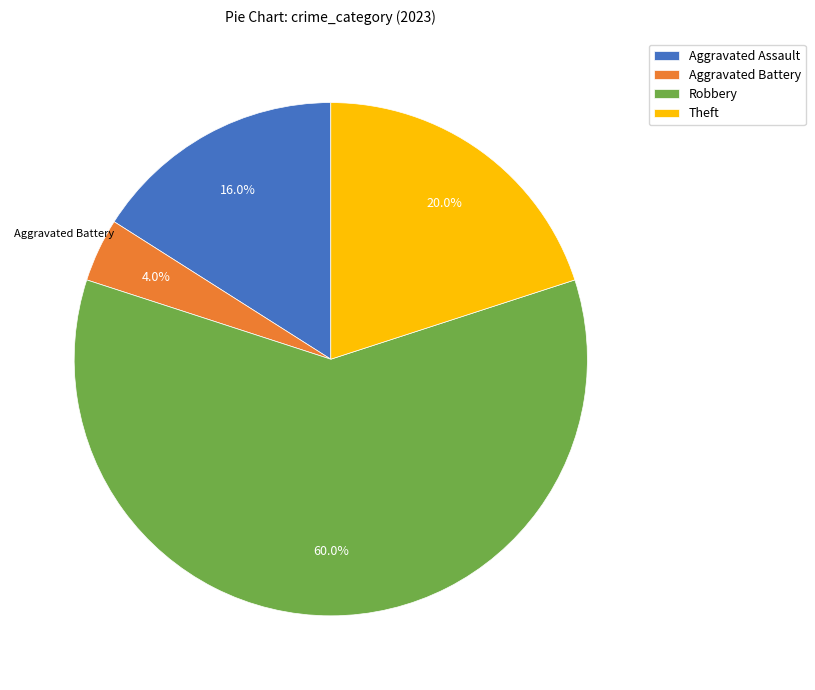

To the nearest percent, what percentage of the pie is Robbery?

60%